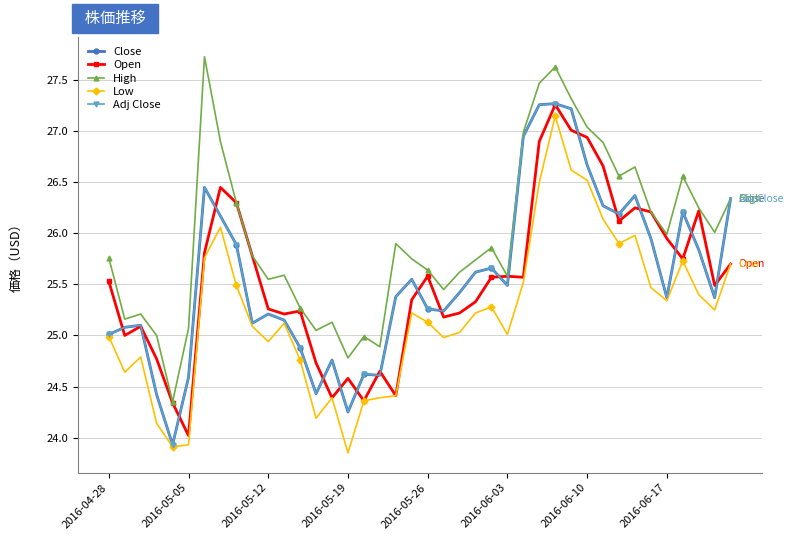

What is the difference between the second highest and second lowest values in the Low series?

2.7